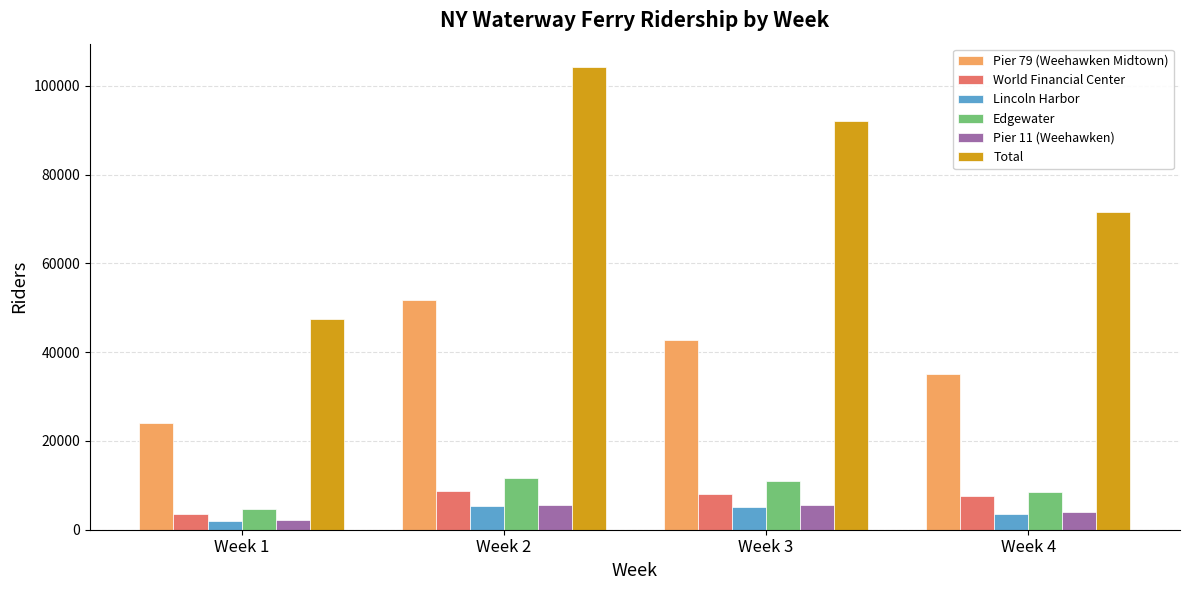

What is the difference between the maximum and second lowest values in the Edgewater series?

3208